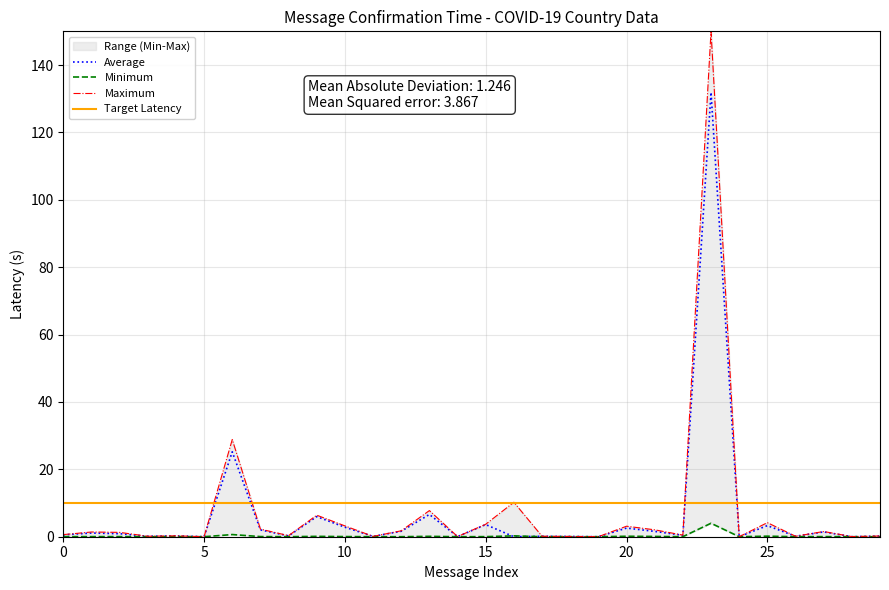

What is the difference between the maximum and minimum values in the Confirmed series?

150.0